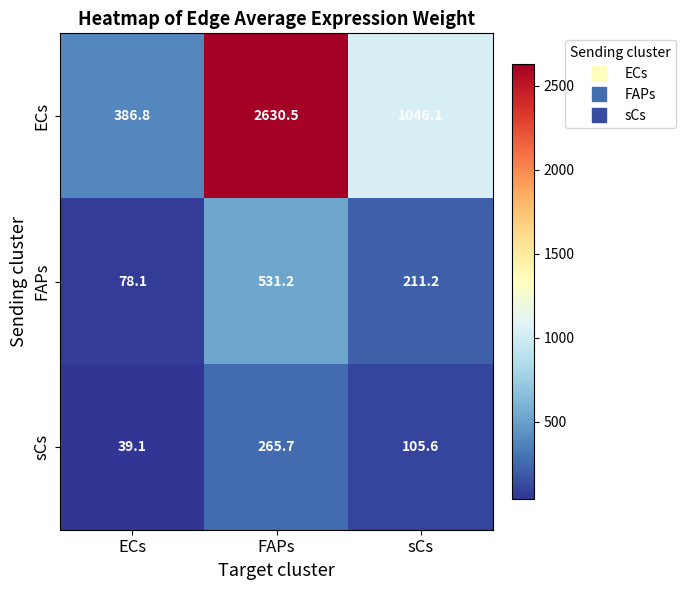

Which label corresponds to the smallest value in the chart?

ECs